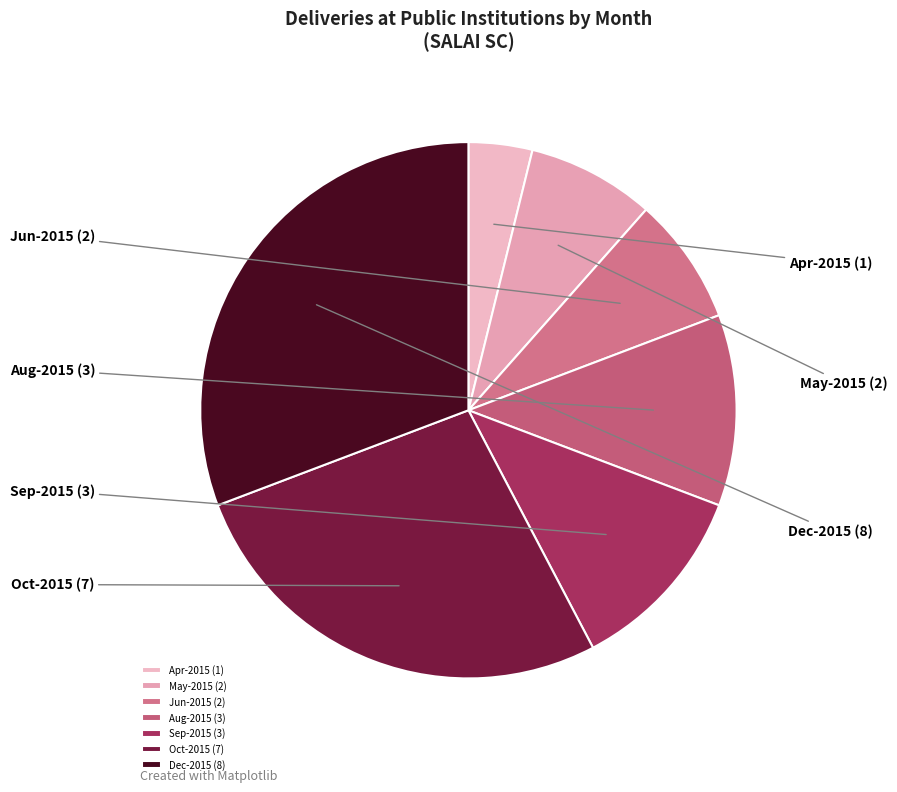

Is there any slice that represents more than half of the pie?

No